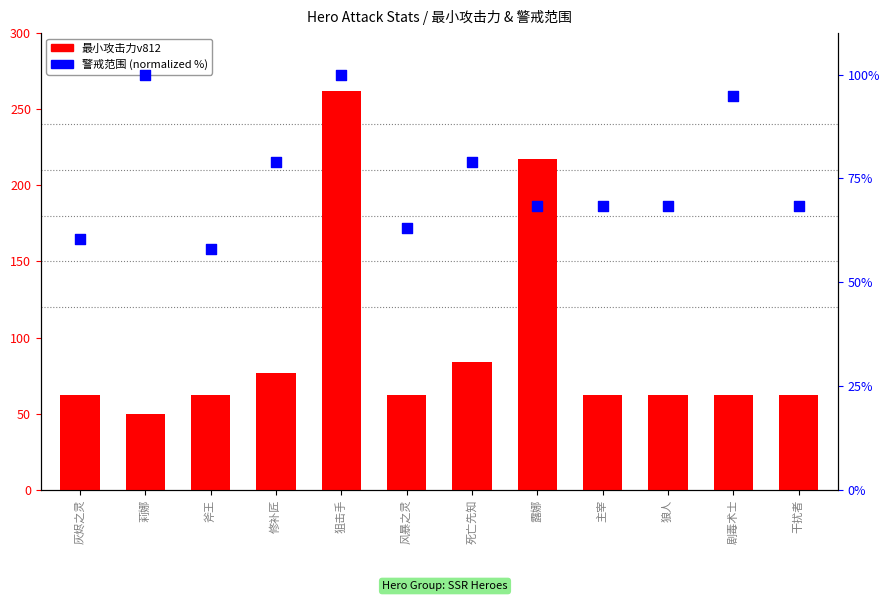

At how many categories does at least one series exceed 113?

2